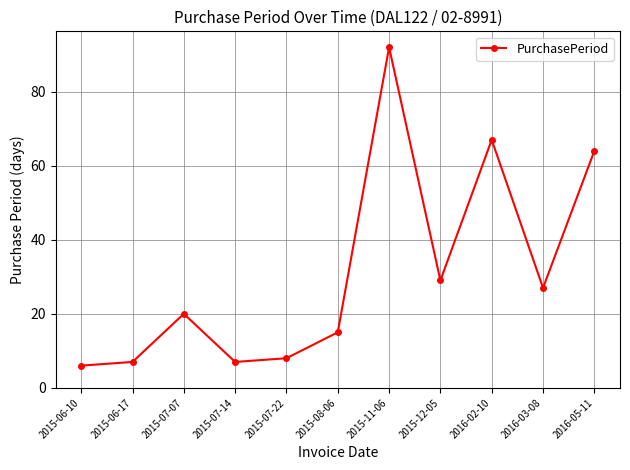

Is it true that the value at 2016-02-10 is 67?

True